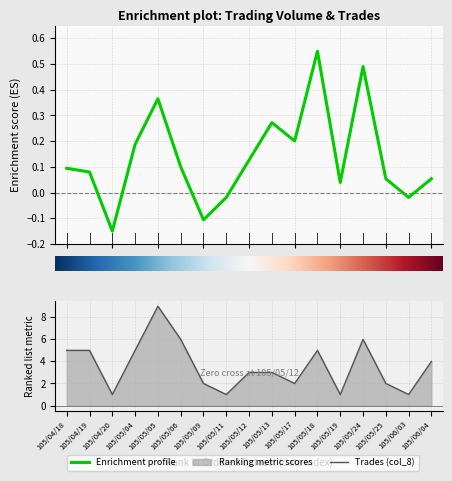

List the labels in order of Volume (col_1) value, largest first.

105/05/18, 105/05/24, 105/05/05, 105/05/13, 105/05/17, 105/05/04, 105/05/12, 105/05/06, 105/04/18, 105/04/19, 105/05/25, 105/06/04, 105/05/19, 105/05/11, 105/06/03, 105/05/09, 105/04/20